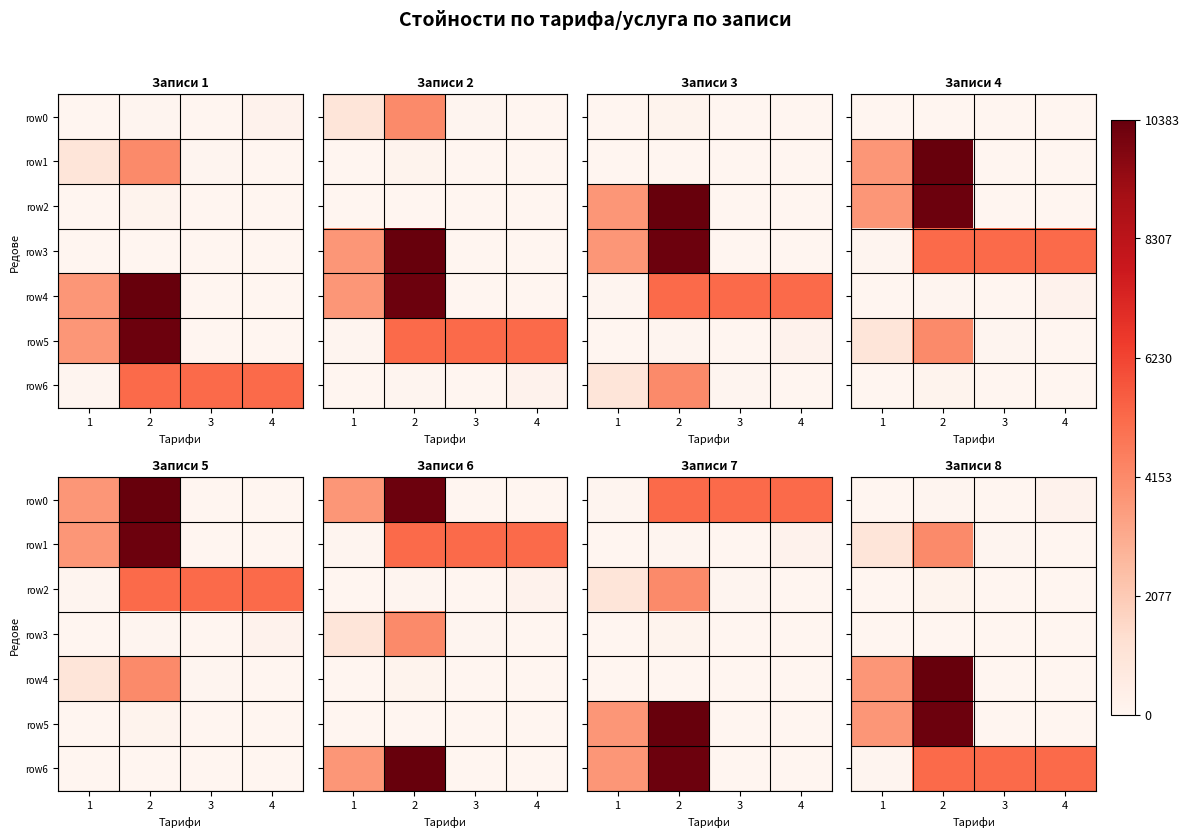

Count the number of categories in the chart.

4